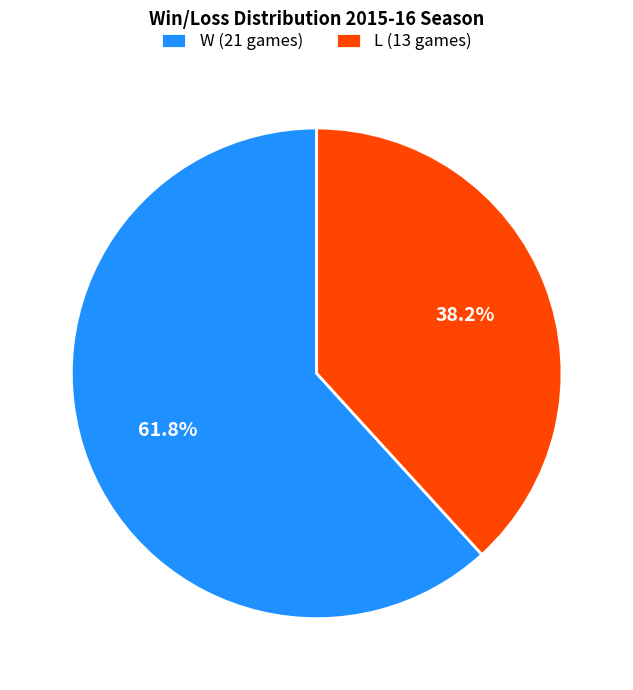

What is the total percentage of W (21 games) and L (13 games)?

100.0%